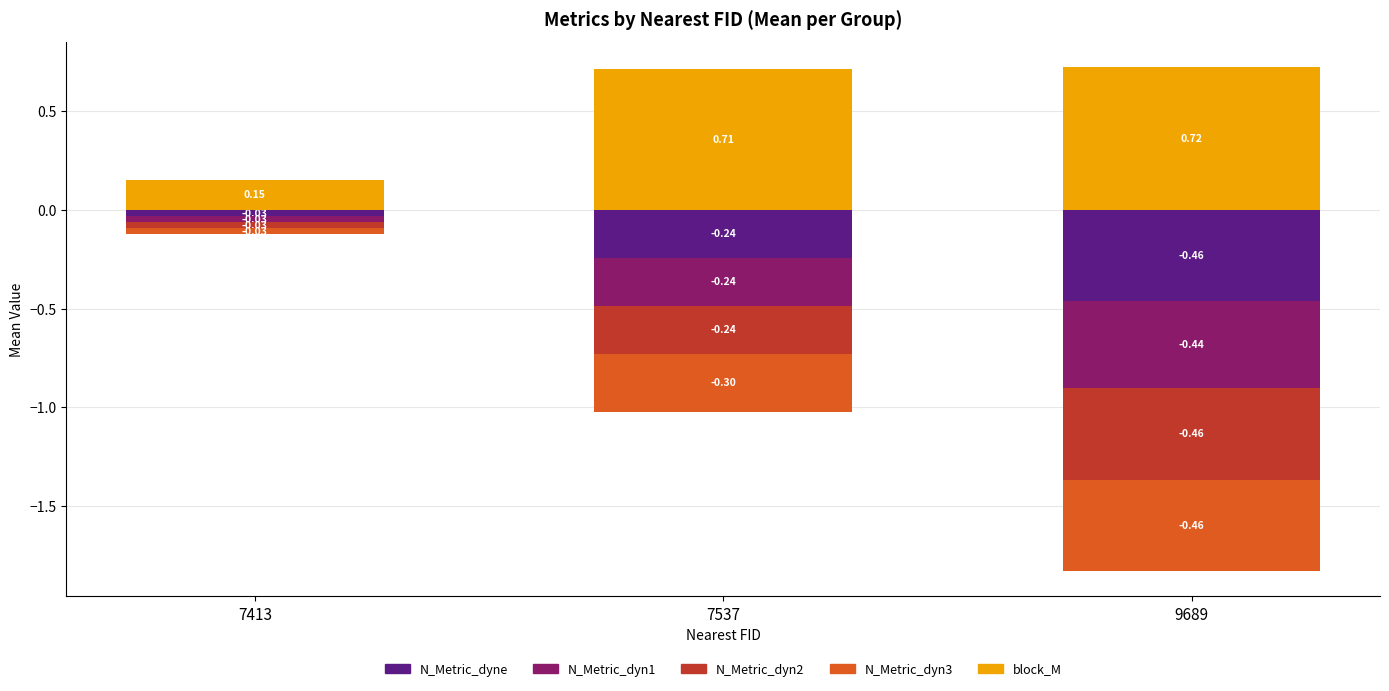

List the labels in order of value, smallest first.

7413, 7537, 9689